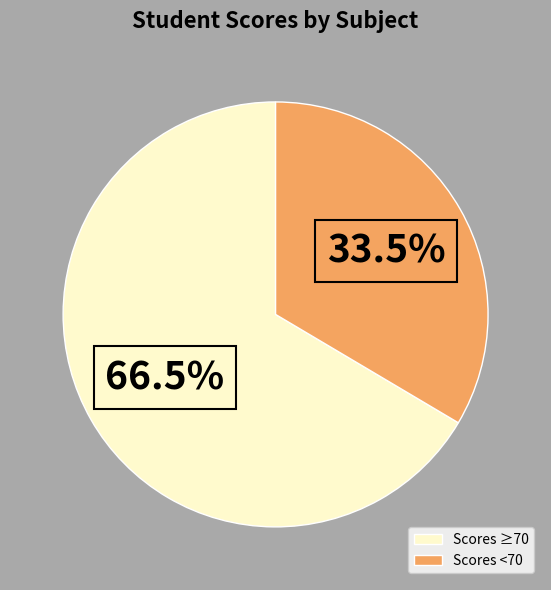

Is there any slice that represents more than half of the pie?

Yes